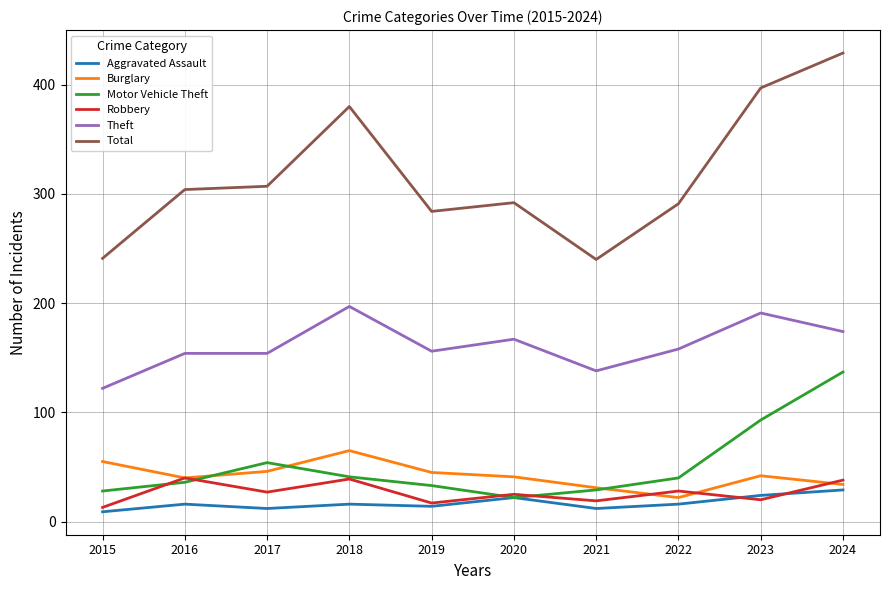

List the series in order of their peak value, lowest first.

Aggravated Assault, Robbery, Burglary, Motor Vehicle Theft, Theft, Total